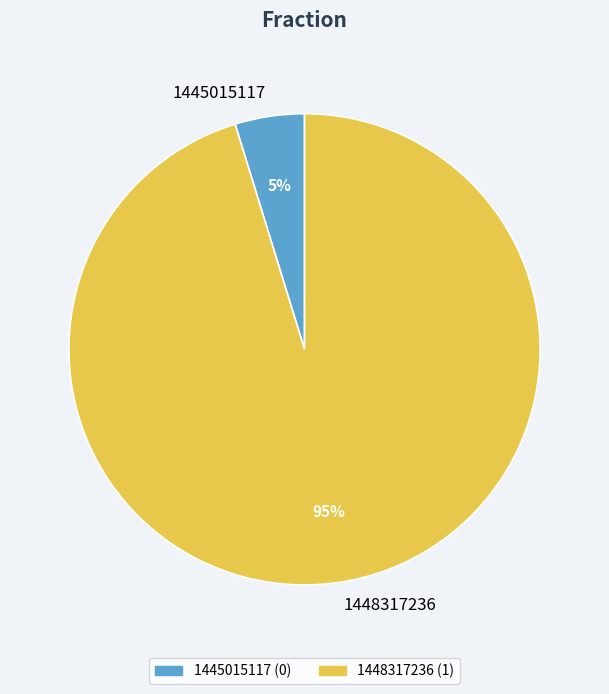

Which has a higher value, 1448317236 or 1445015117?

1448317236